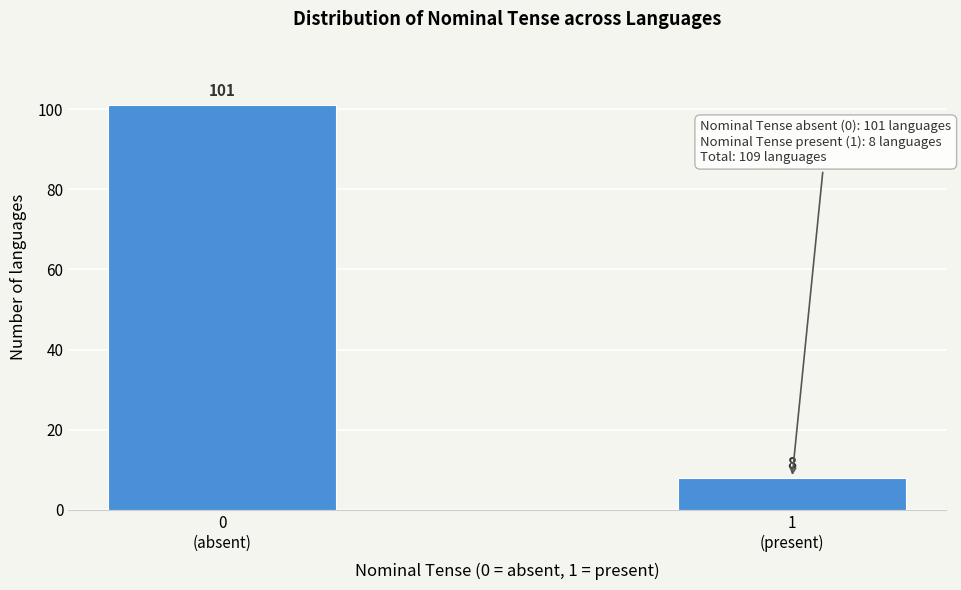

Reading left to right, list all the values displayed in this chart.

101	8